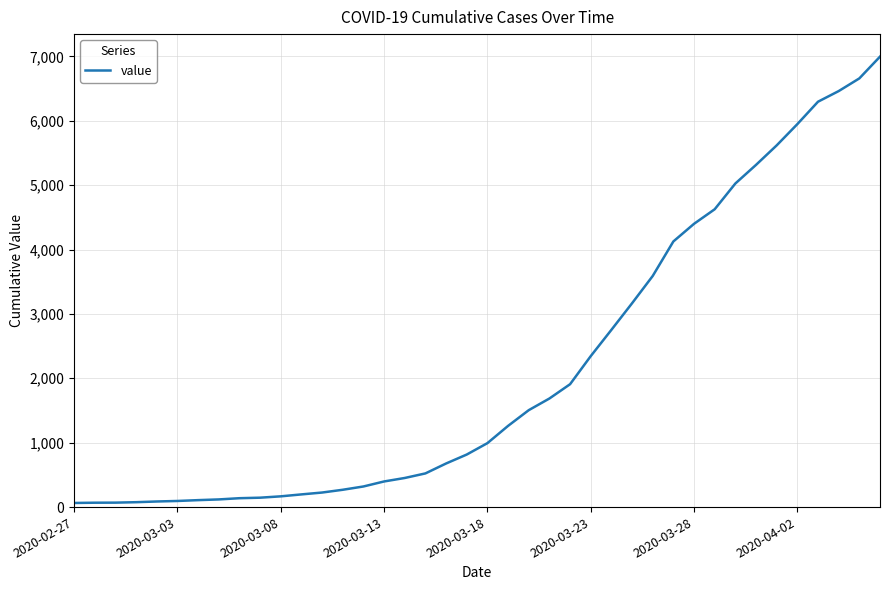

Does the chart display data point markers on the line(s)?

No